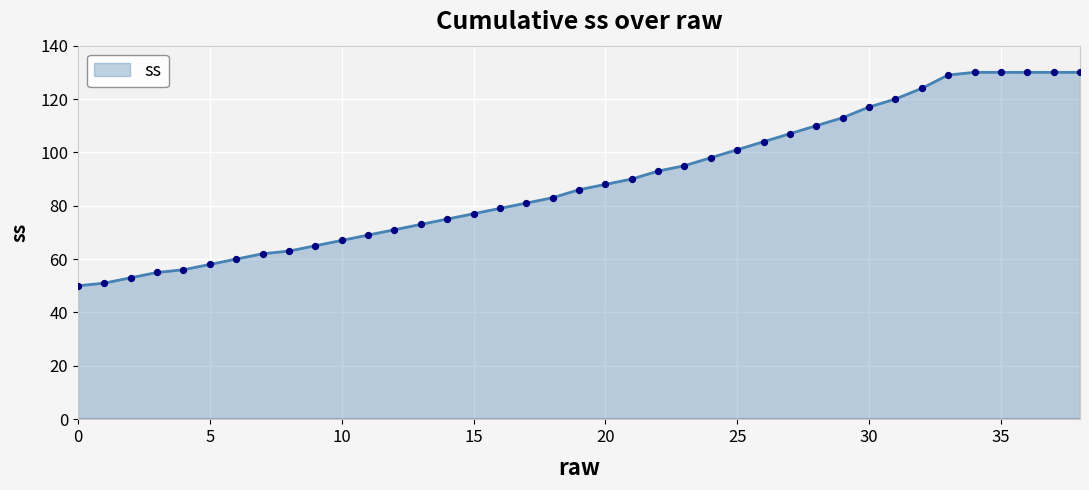

What is the difference between the maximum and minimum values?

80